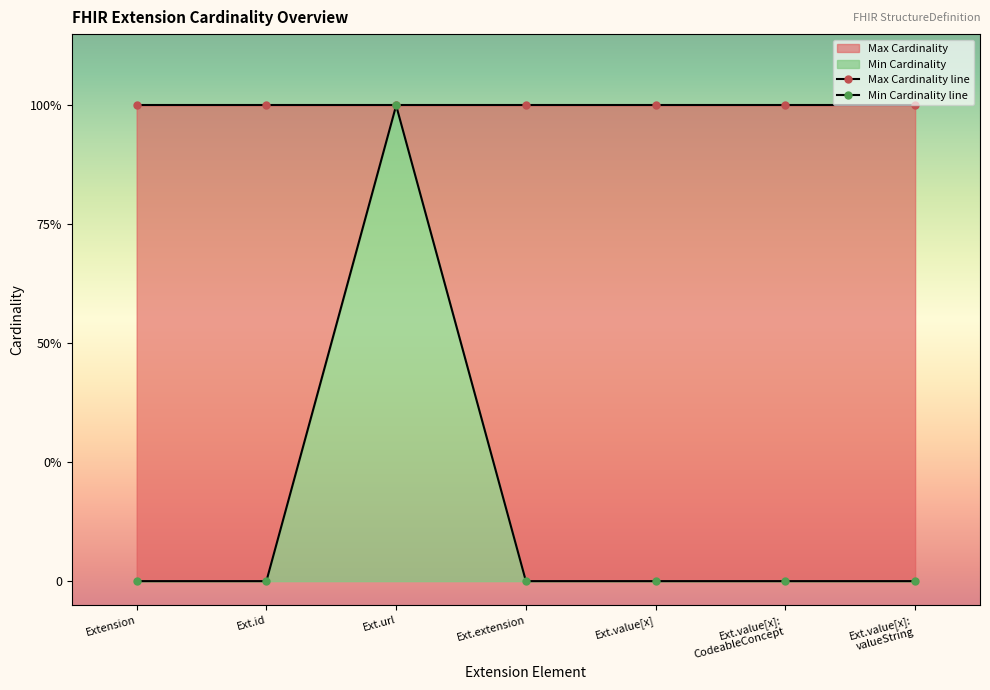

Reading right to left, what are all the values shown in this chart?

Max Cardinality line: Ext.value[x]:
valueString=1	Ext.value[x]:
CodeableConcept=1	Ext.value[x]=1	Ext.extension=1	Ext.url=1	Ext.id=1	Extension=1
Min Cardinality line: Ext.value[x]:
valueString=0	Ext.value[x]:
CodeableConcept=0	Ext.value[x]=0	Ext.extension=0	Ext.url=1	Ext.id=0	Extension=0